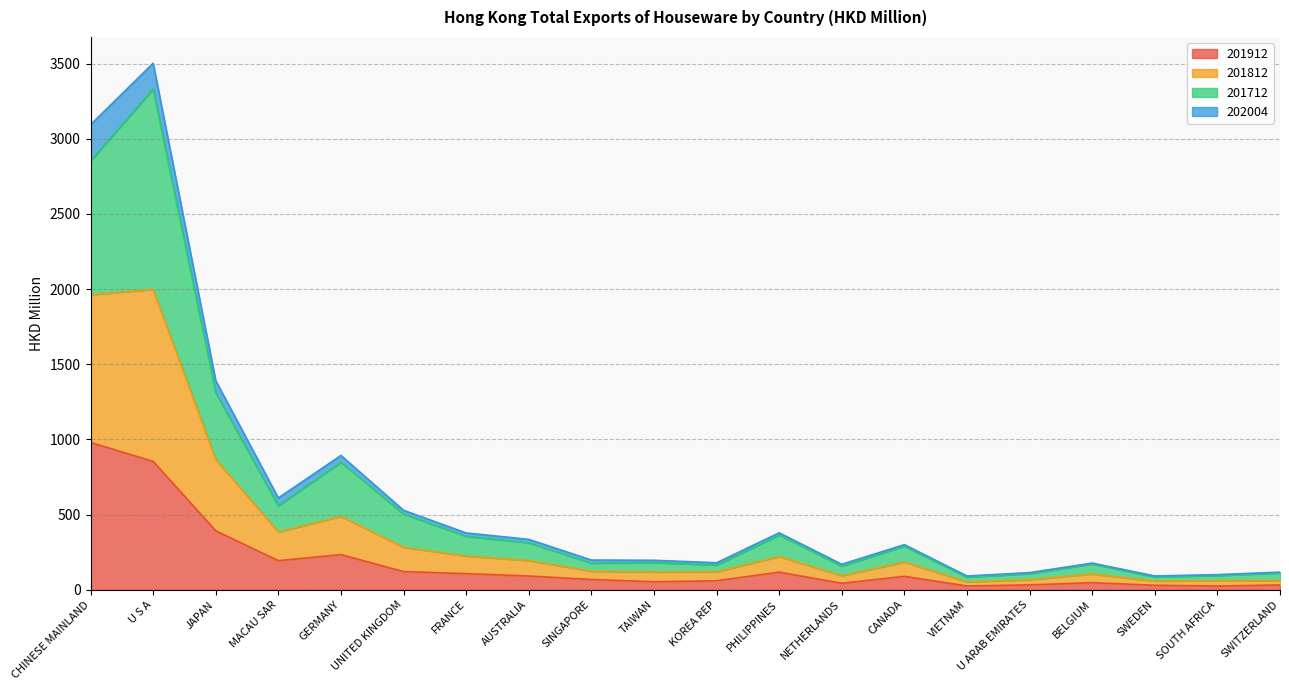

Where is the first local maximum for 201912?

GERMANY